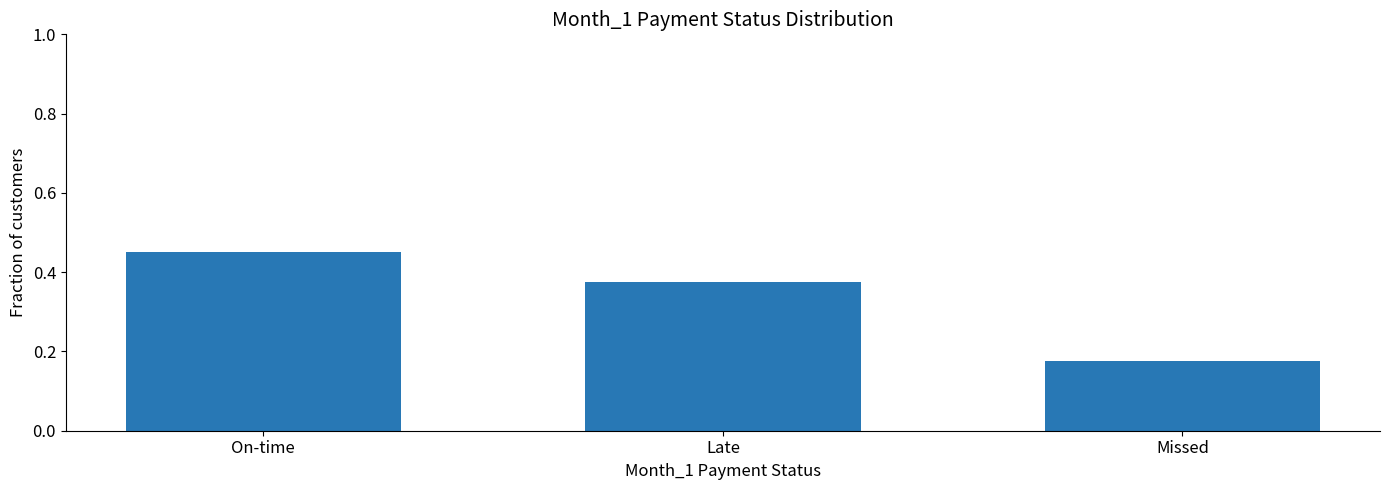

How many values are between 0 and 1?

3